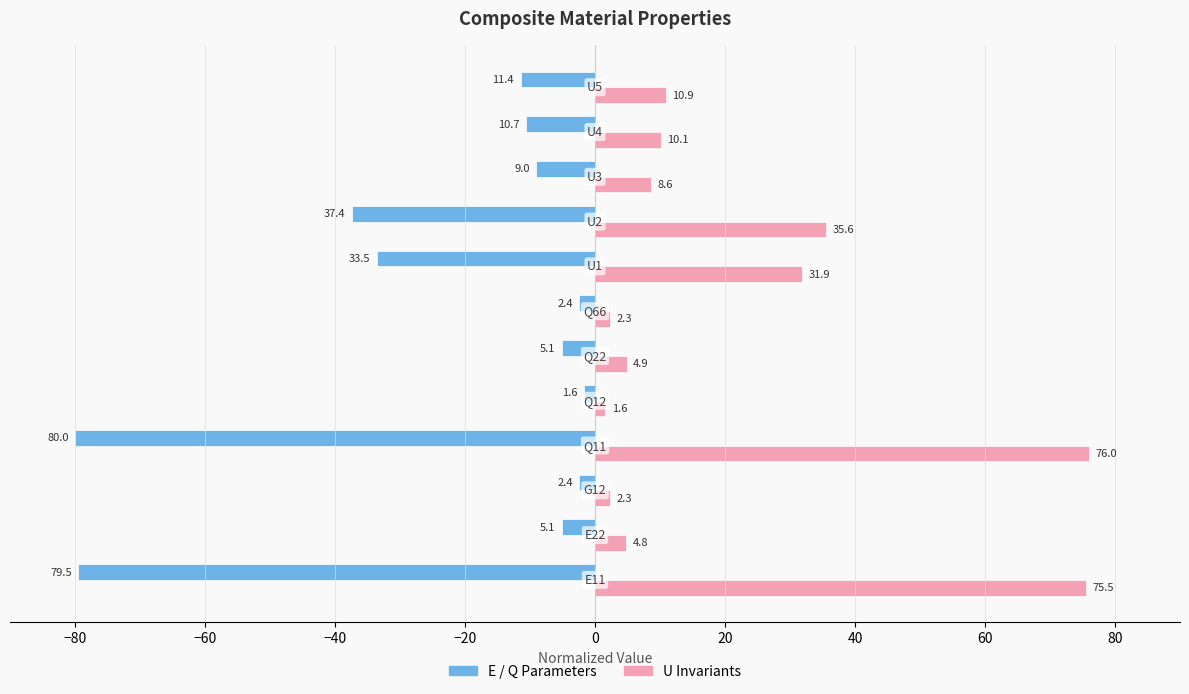

What is the smallest value displayed?

-80.0